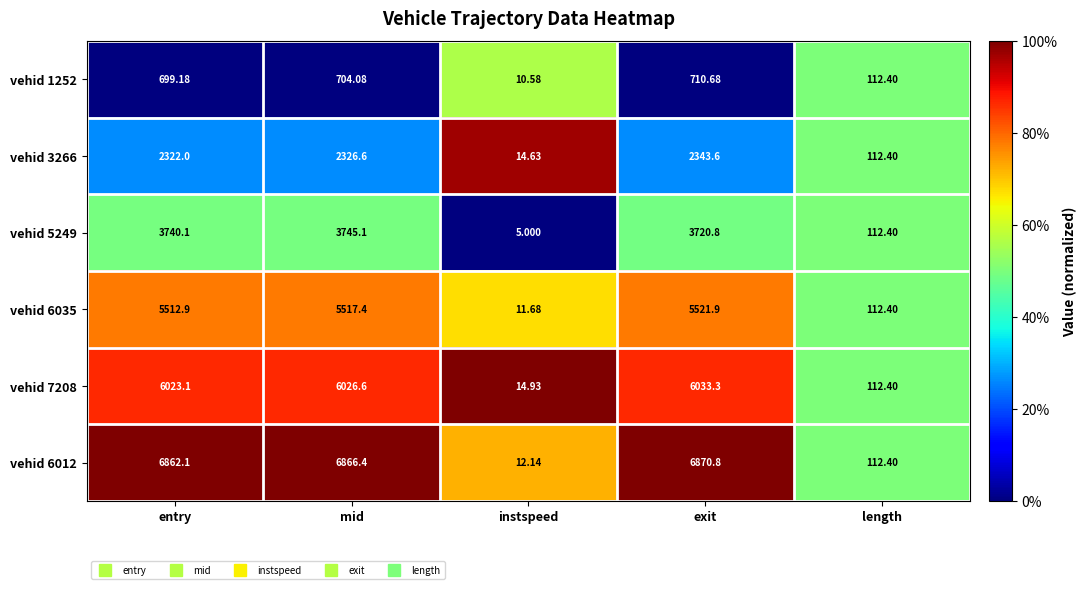

Rank the categories by vehid 7208 value from lowest to highest.

instspeed, length, entry, mid, exit